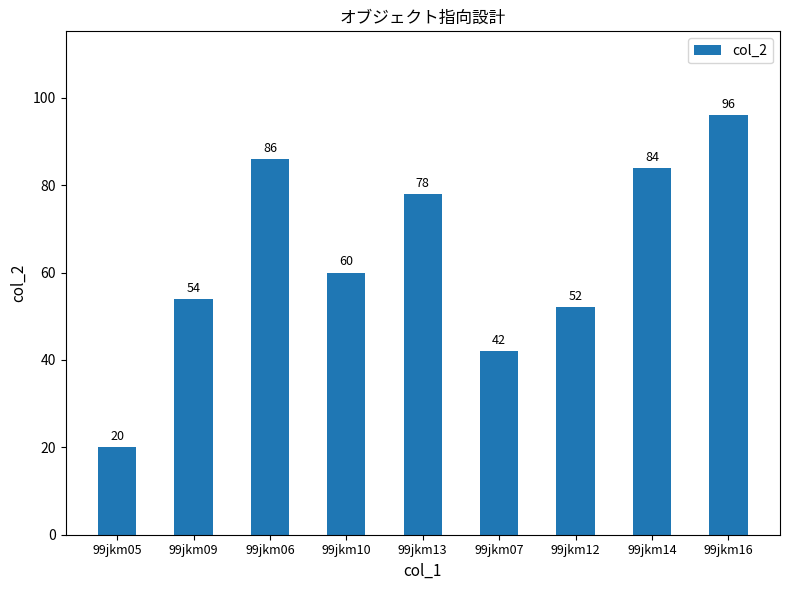

What is the sum of the values at 99jkm10 and 99jkm06?

146